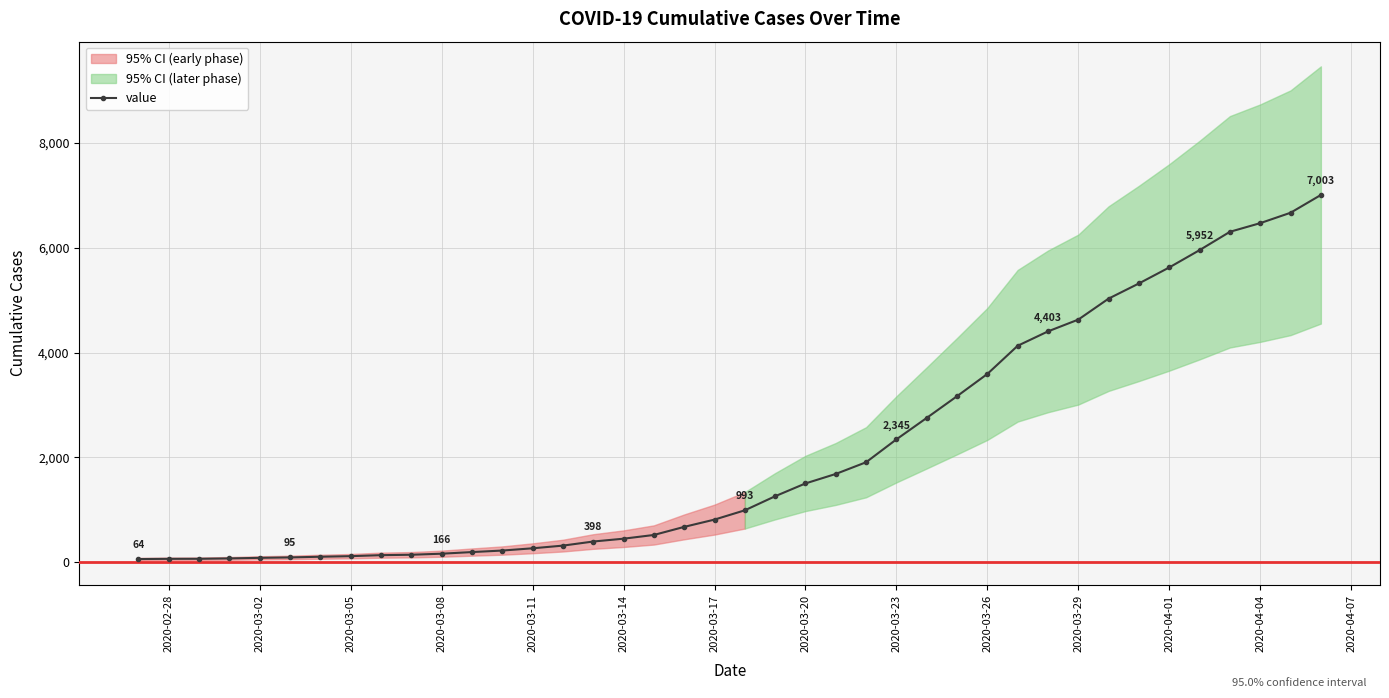

What is the average value?

2144